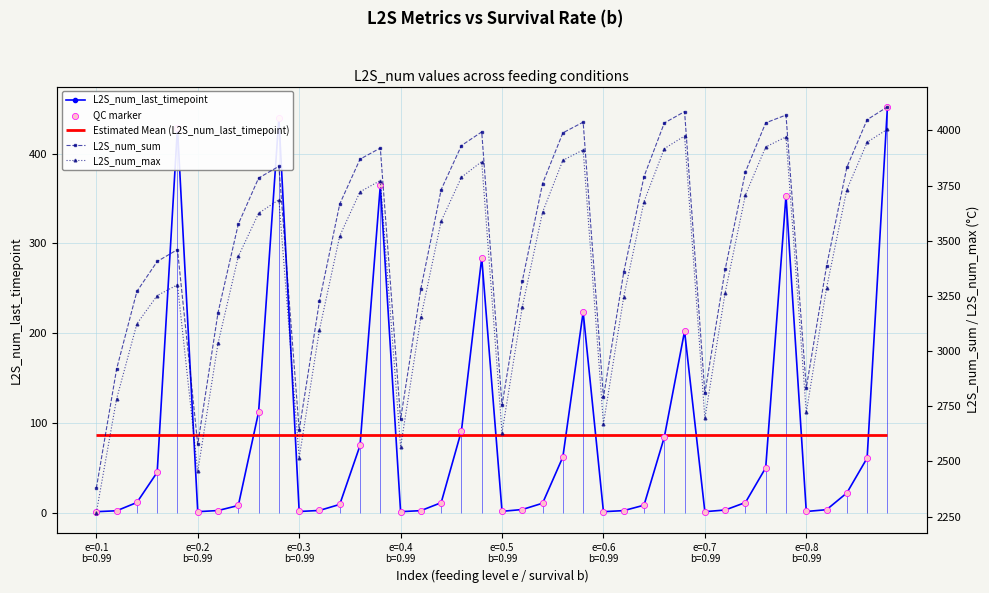

Which series reaches the maximum Y coordinate?

L2S_num_sum